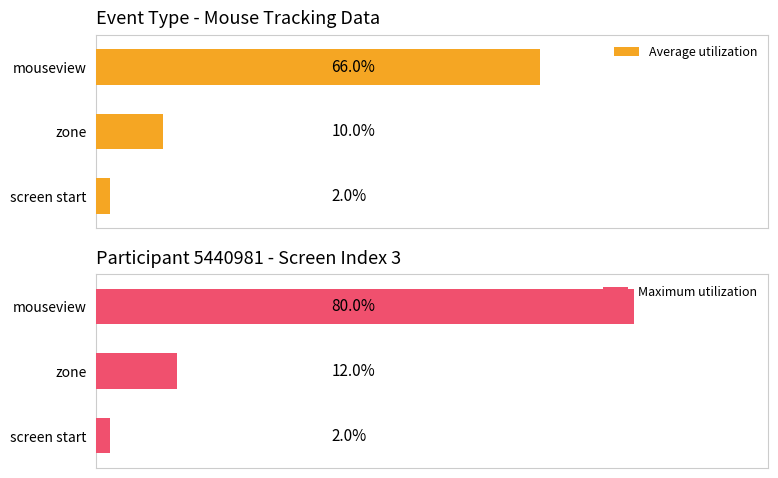

How many groups of bars are there?

3